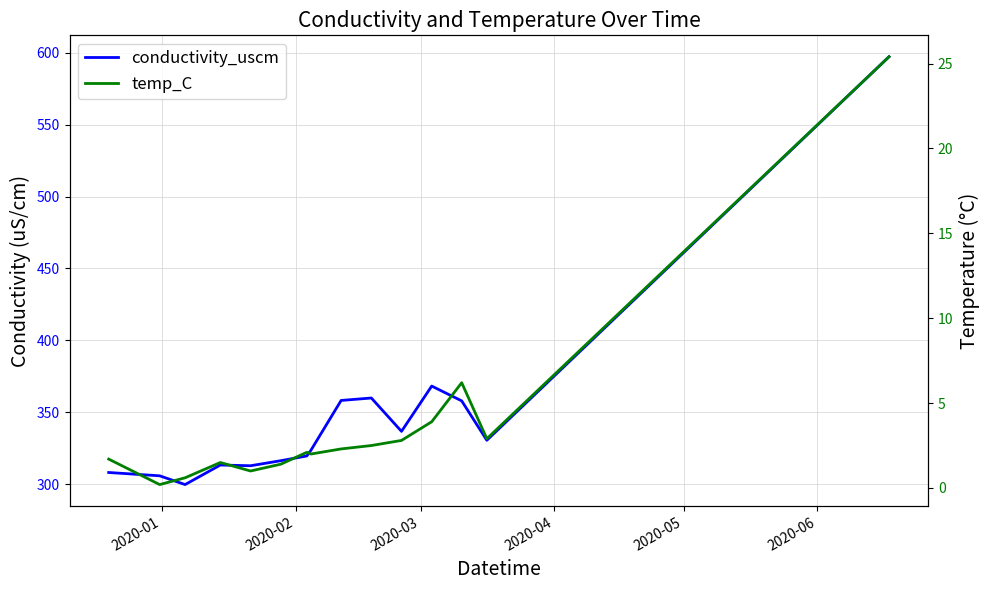

True or false: temp_C and conductivity_uscm intersect in this chart.

False